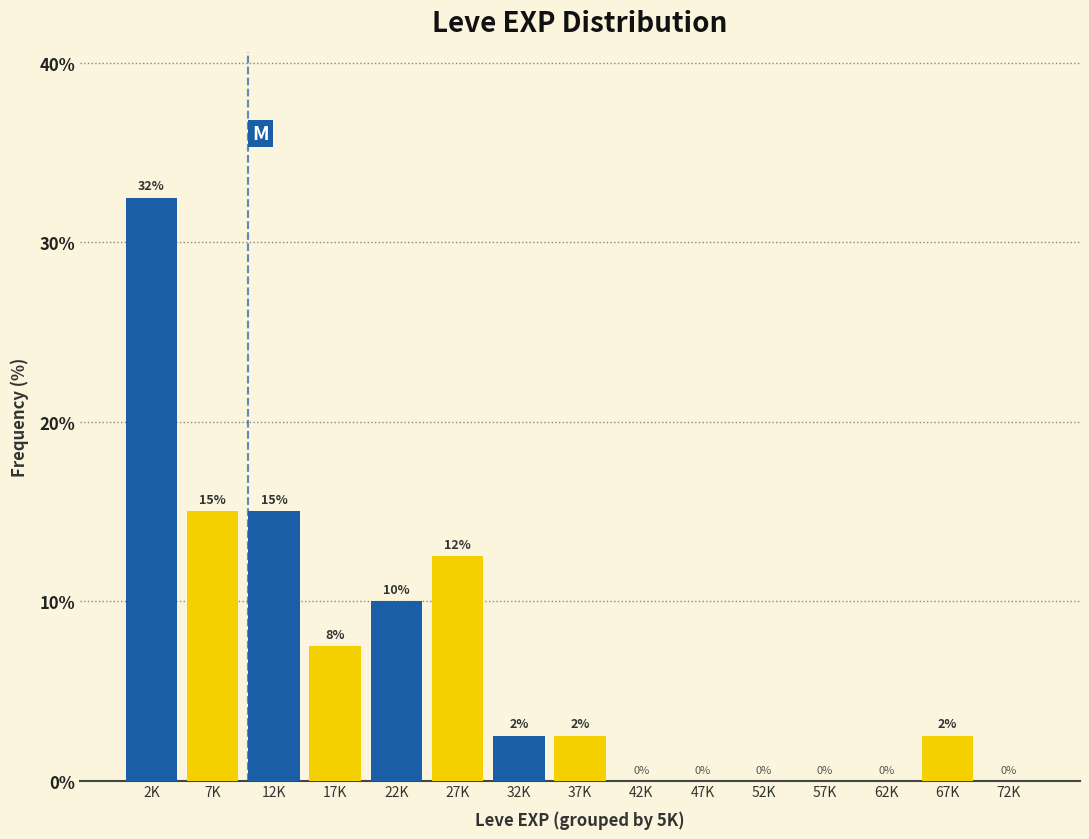

What is the approximate value at 67K?

2.5